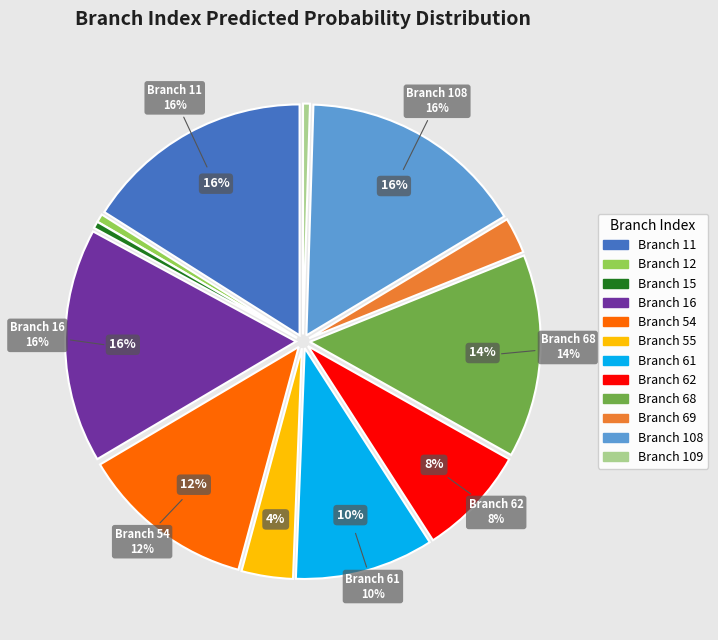

How many segments does this pie chart have?

12